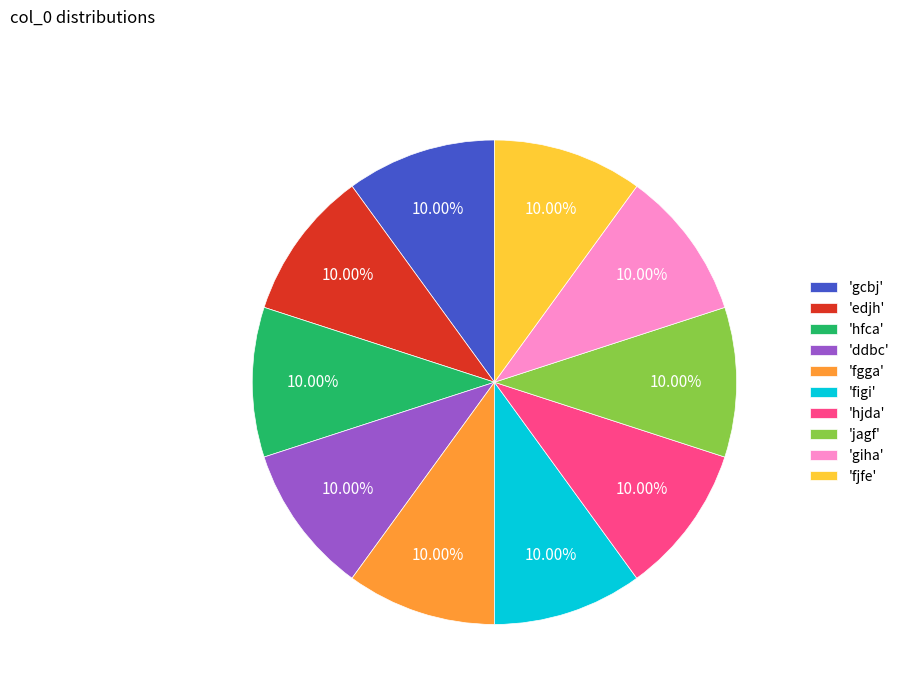

Approximately how many times larger is the value at 'jagf' compared to 'fgga'?

1.0